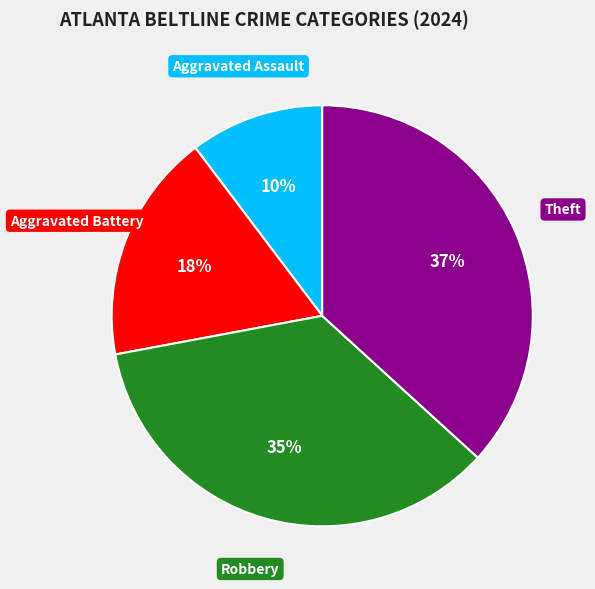

Does any single category account for the majority?

No